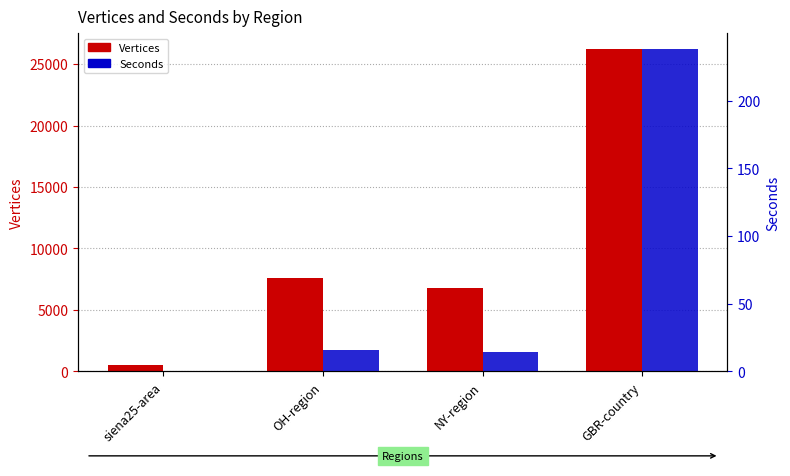

Reading left to right, what are all the values shown in this chart?

Vertices: 510.0	7585.0	6765.0	26196.0
Seconds: 0.1	15.8	14.5	237.8